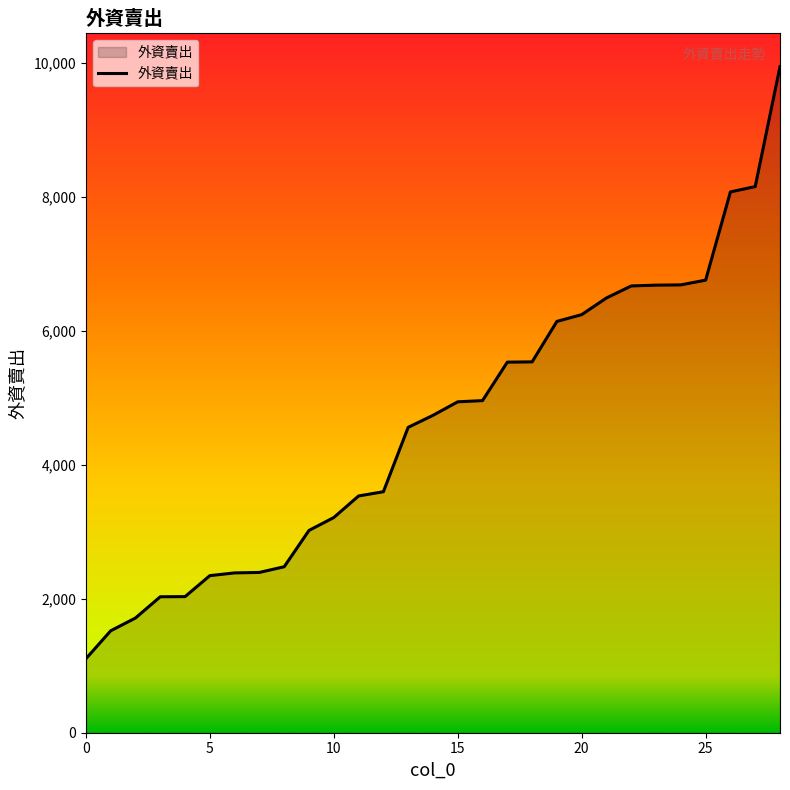

What is the smallest value displayed?

1104